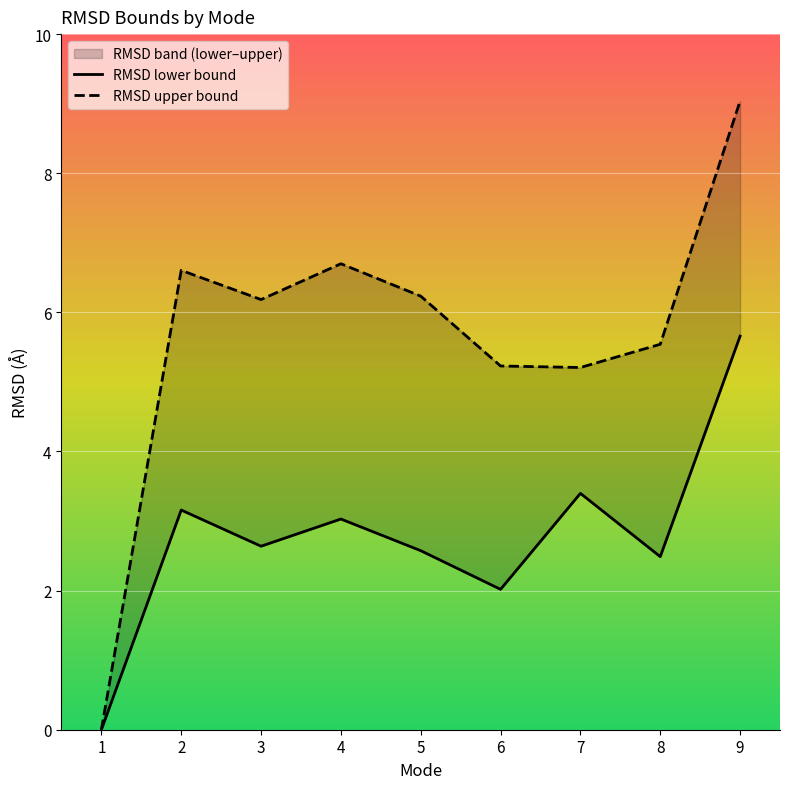

Is it true that RMSD lower bound equals 10.1 at 9?

False